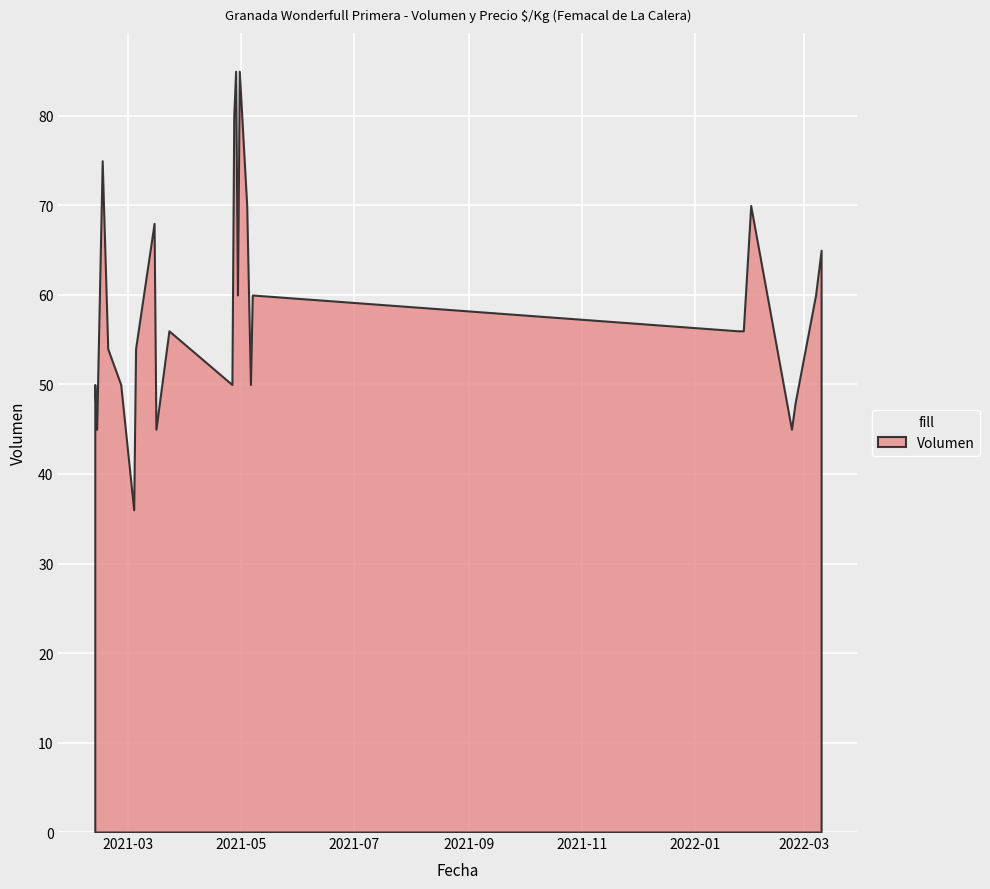

What is the minimum value shown in the chart?

36